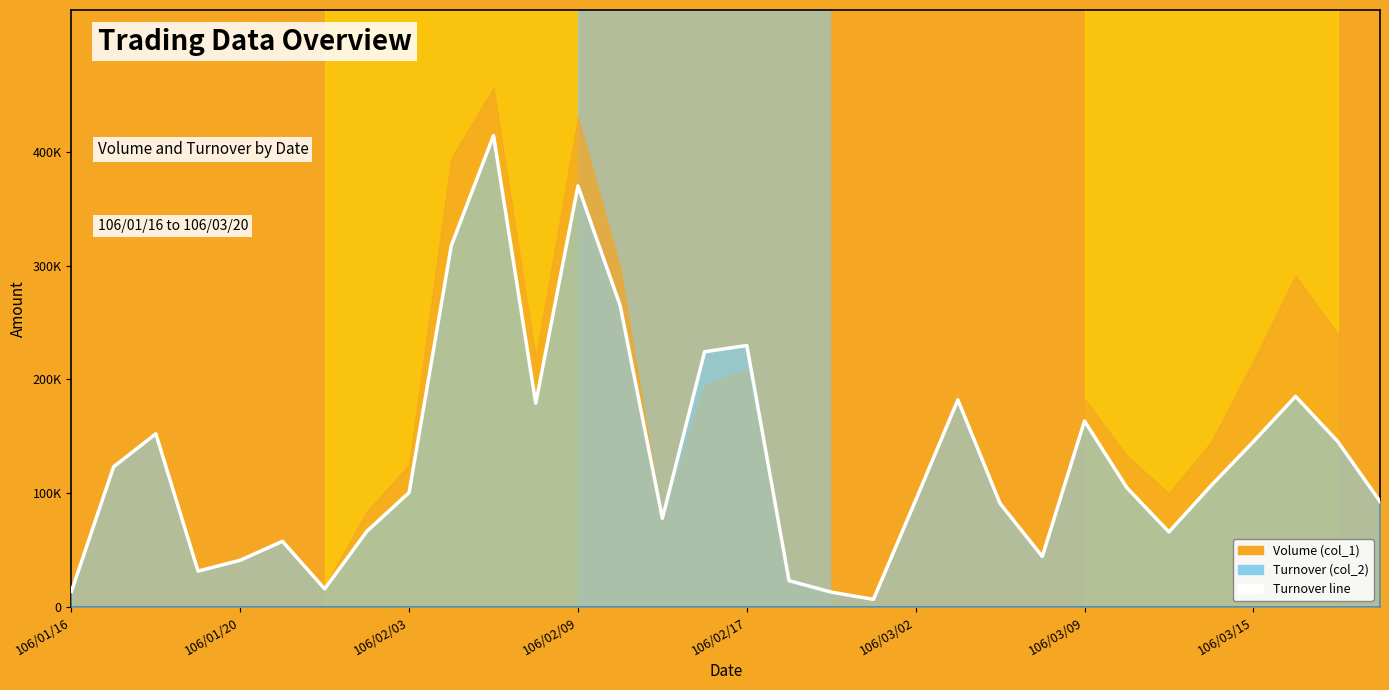

What is the value of the 26th point from the left?

104980